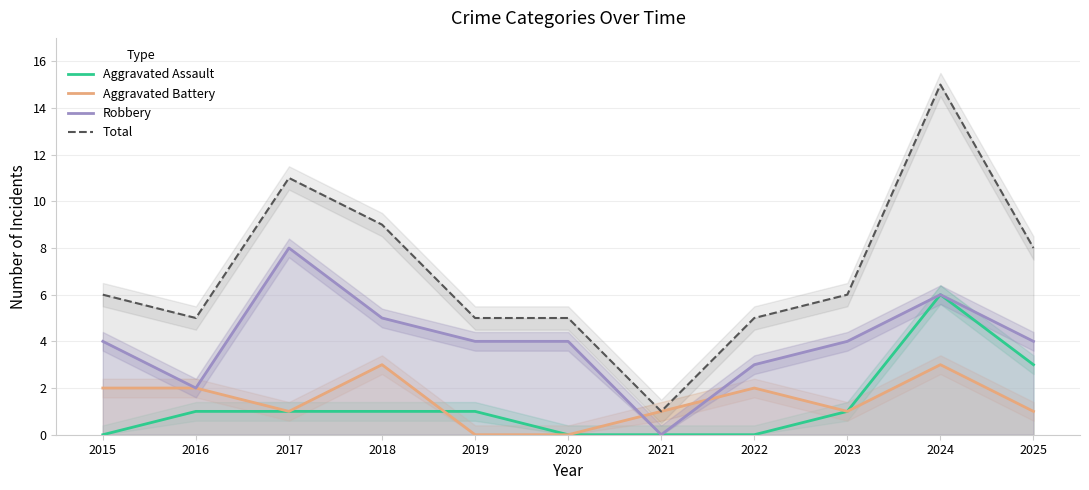

At which category is the sum across all series the highest?

2024